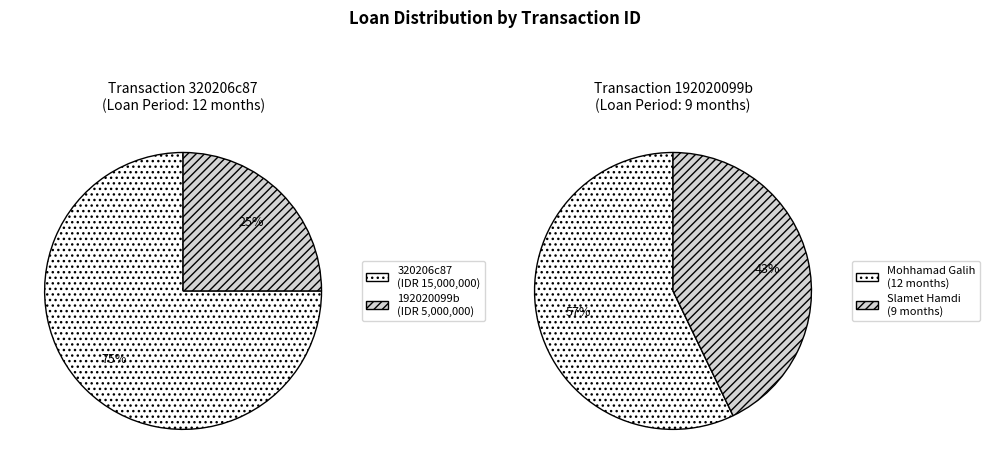

True or false: 192020099b accounts for 11% of the total.

False